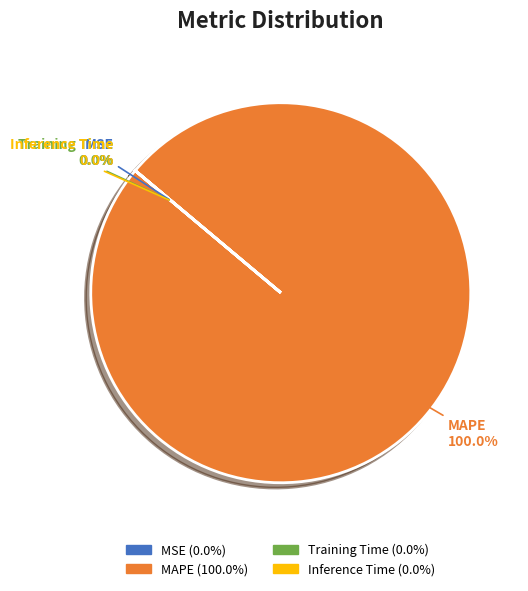

Which has a higher value, MSE or Training Time?

Training Time